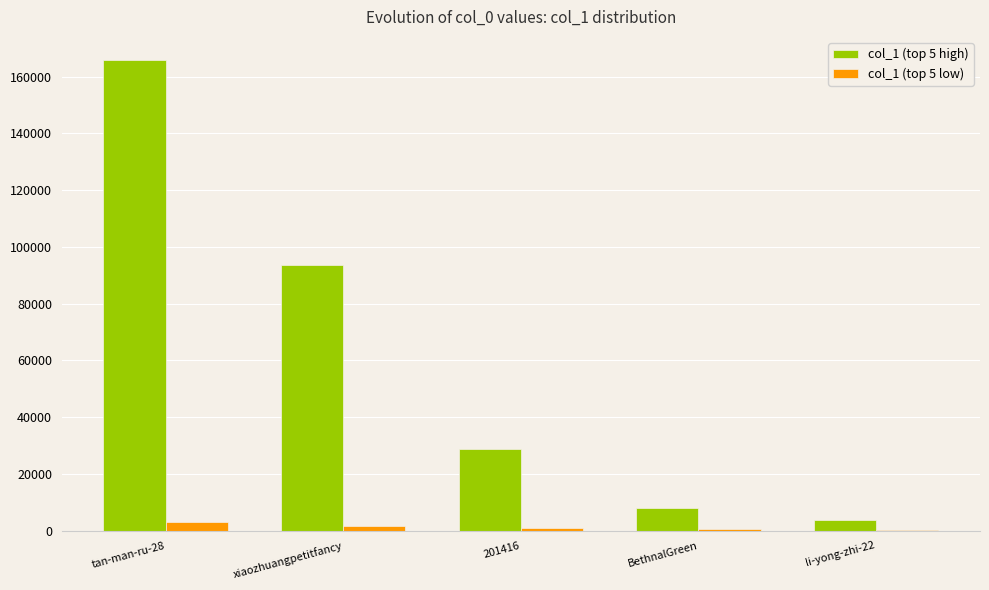

Is it true that col_1 (top 5 high) equals 93619 at xiaozhuangpetitfancy?

True